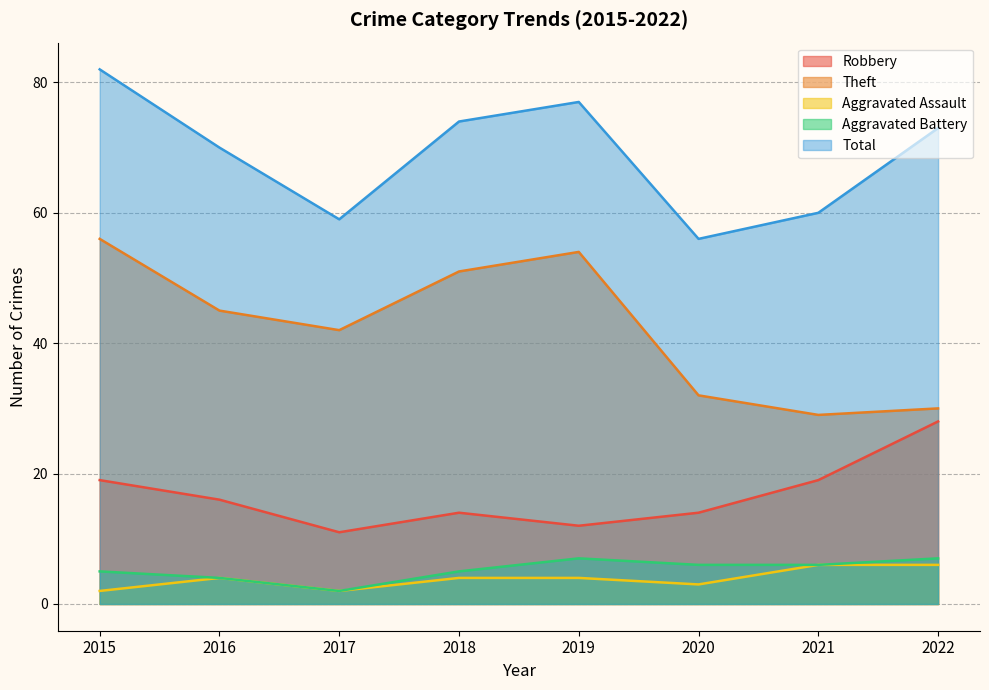

Does the chart have visible grid lines?

Yes